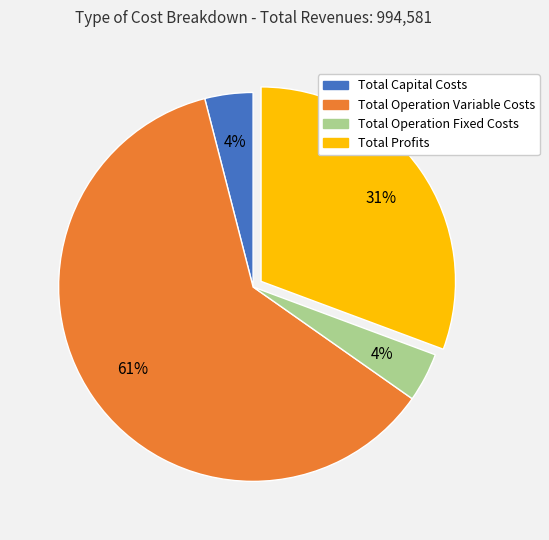

To the nearest percent, what portion does Total Operation Variable Costs represent?

61%